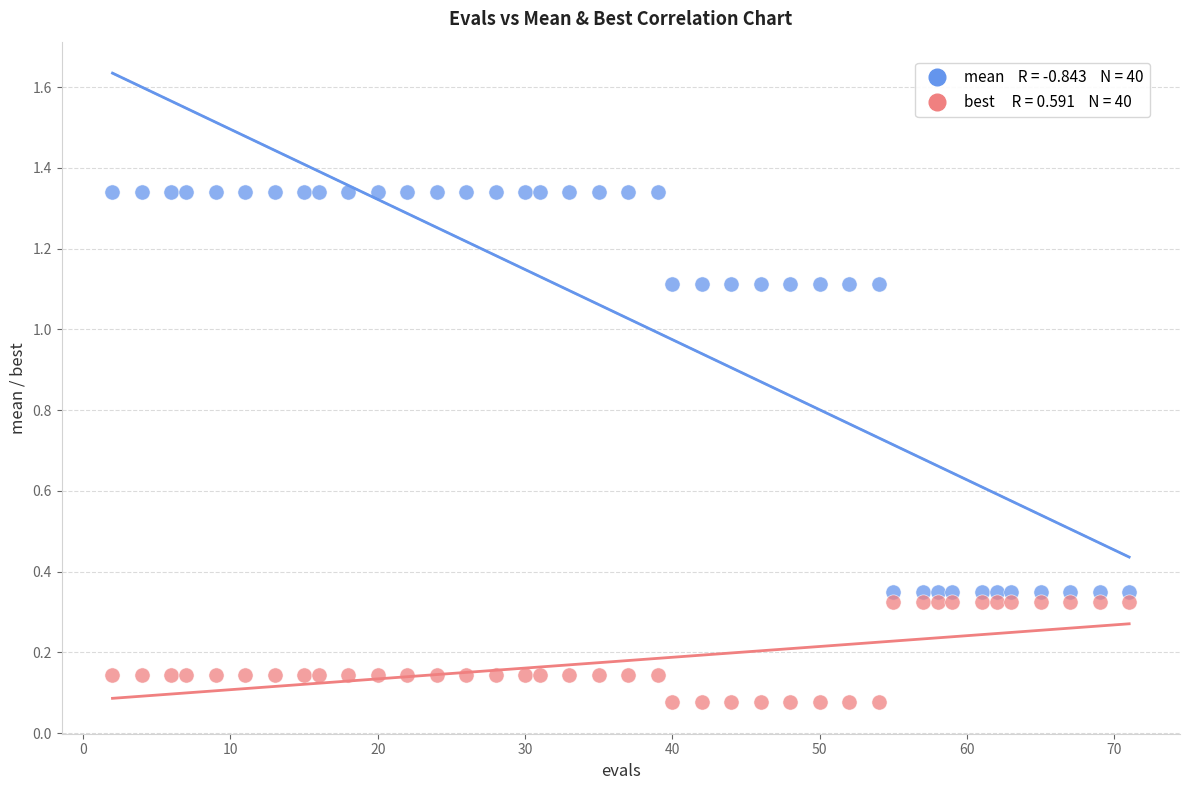

Across all data points, what is the range of X values (max minus min)?

69.0